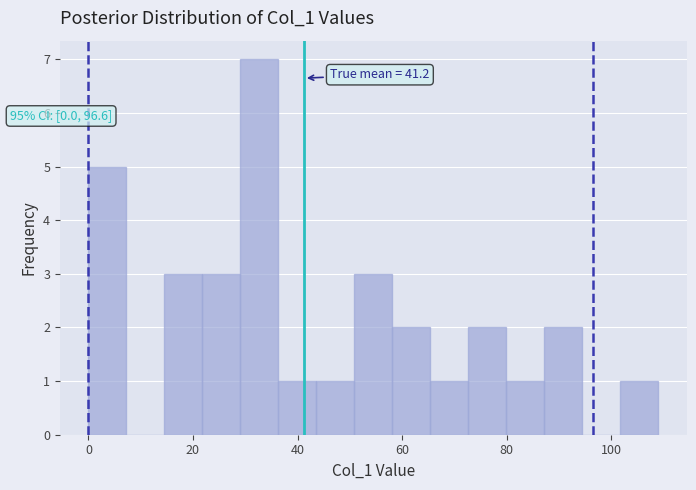

Read against the x-axis, roughly where is the centre of the tallest bar?

32